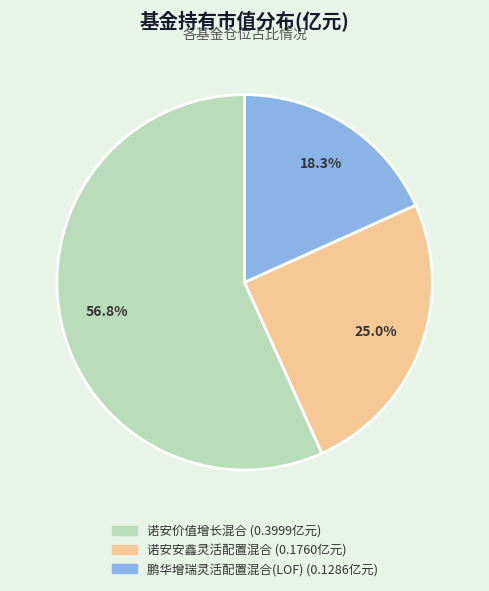

Does any single category account for the majority?

Yes